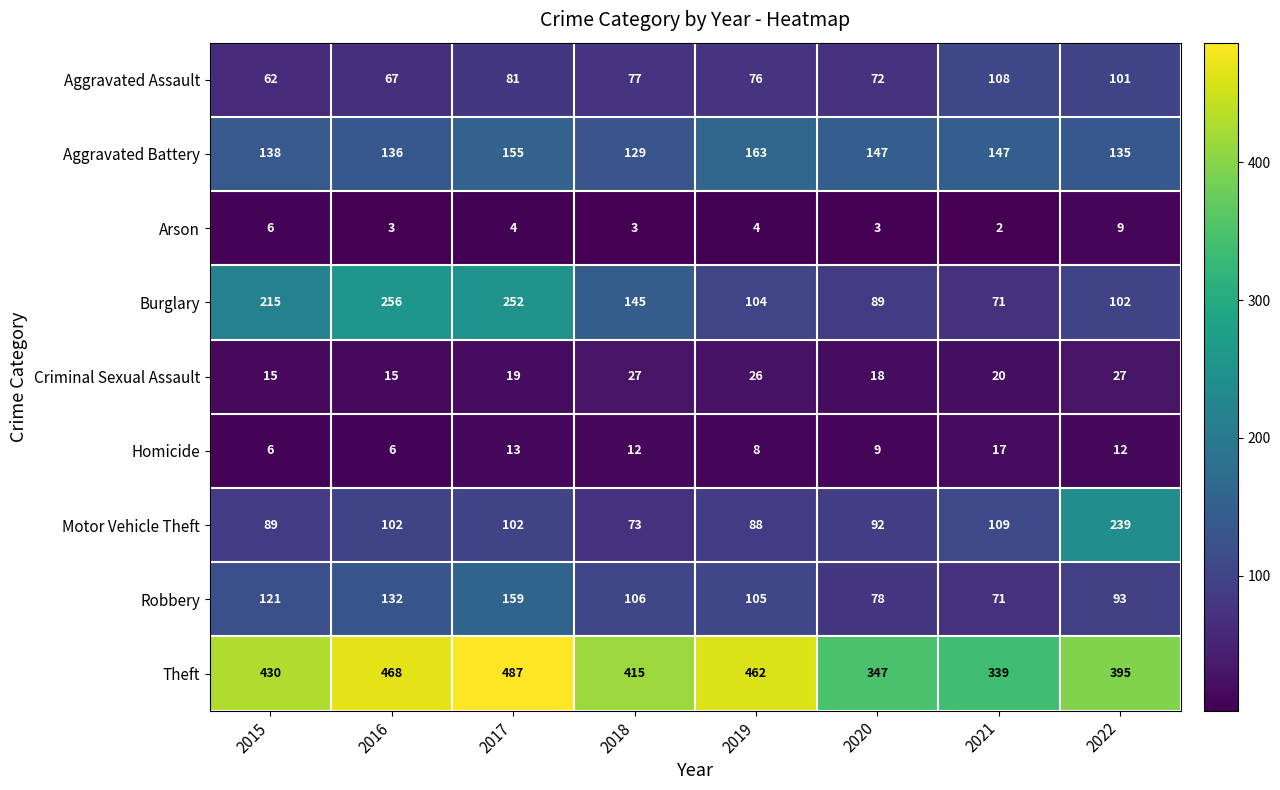

What is the sum of the Arson values at 2015 and 2016?

9